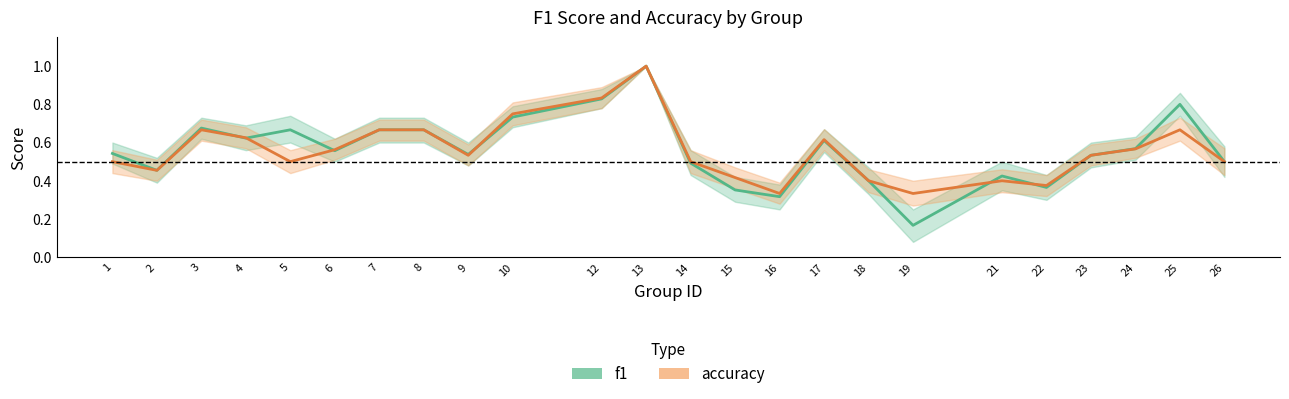

Reading left to right, extract all data points from this chart.

f1: 1=0.5	2=0.5	3=0.7	4=0.6	5=0.7	6=0.6	7=0.7	8=0.7	9=0.5	10=0.7	12=0.8	13=1.0	14=0.5	15=0.4	16=0.3	17=0.6	18=0.4	19=0.2	21=0.4	22=0.4	23=0.5	24=0.6	25=0.8	26=0.5
accuracy: 1=0.5	2=0.5	3=0.7	4=0.6	5=0.5	6=0.6	7=0.7	8=0.7	9=0.5	10=0.8	12=0.8	13=1.0	14=0.5	15=0.4	16=0.3	17=0.6	18=0.4	19=0.3	21=0.4	22=0.4	23=0.5	24=0.6	25=0.7	26=0.5